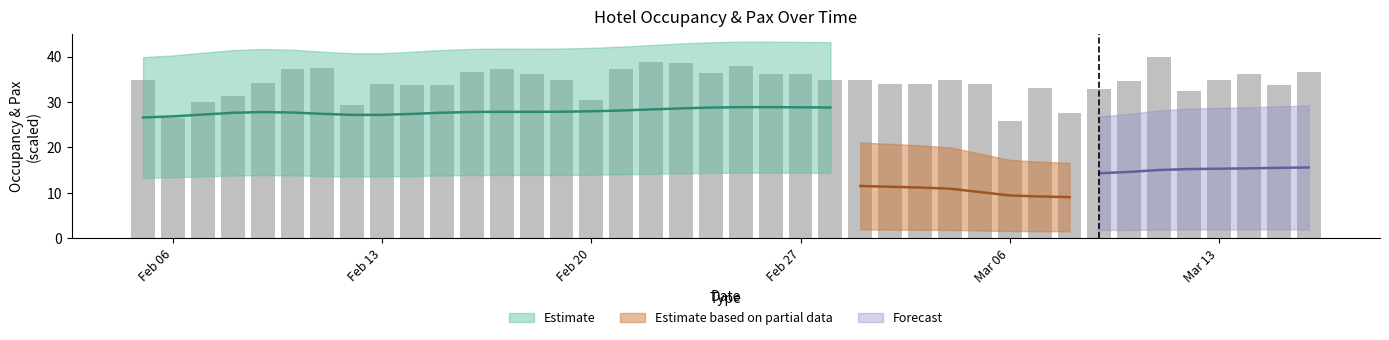

Is it true that the value at 4 is 48.4?

False